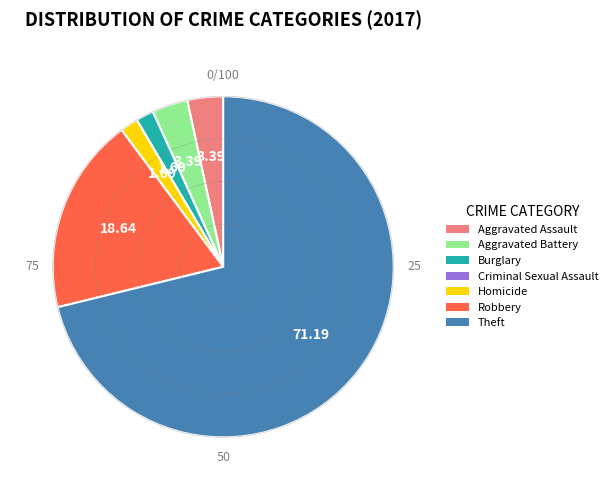

What is the largest slice in the pie chart?

Theft